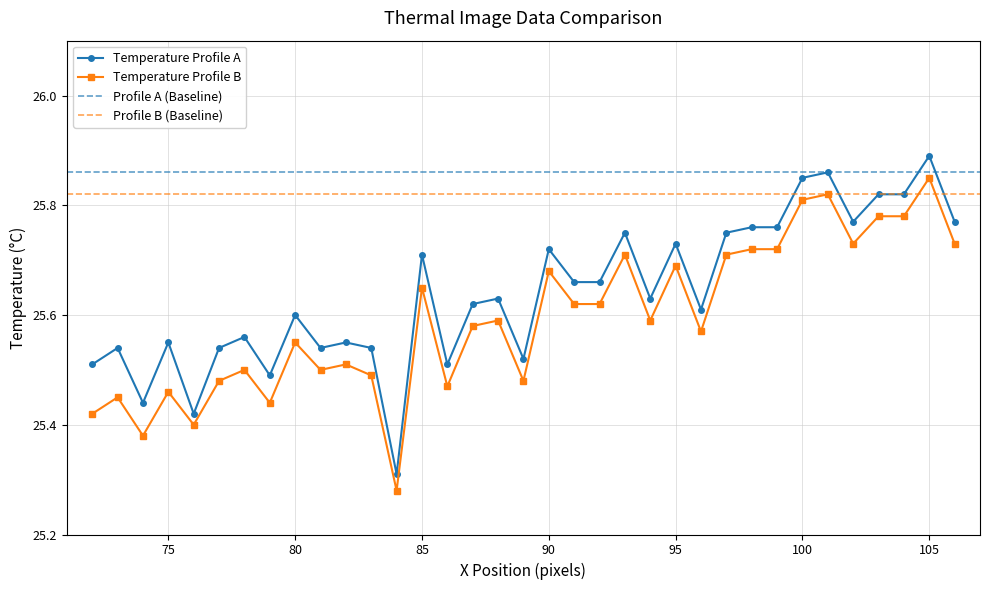

True or false: Temperature Profile B has more than 0 points higher than both neighbors.

True